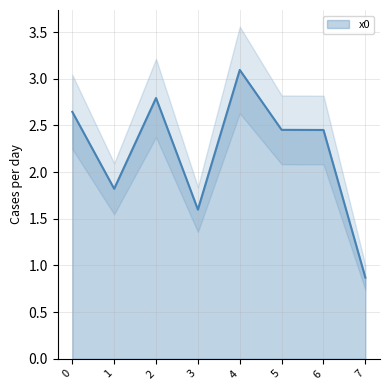

What is the change in value from 6 to 7?

-1.6